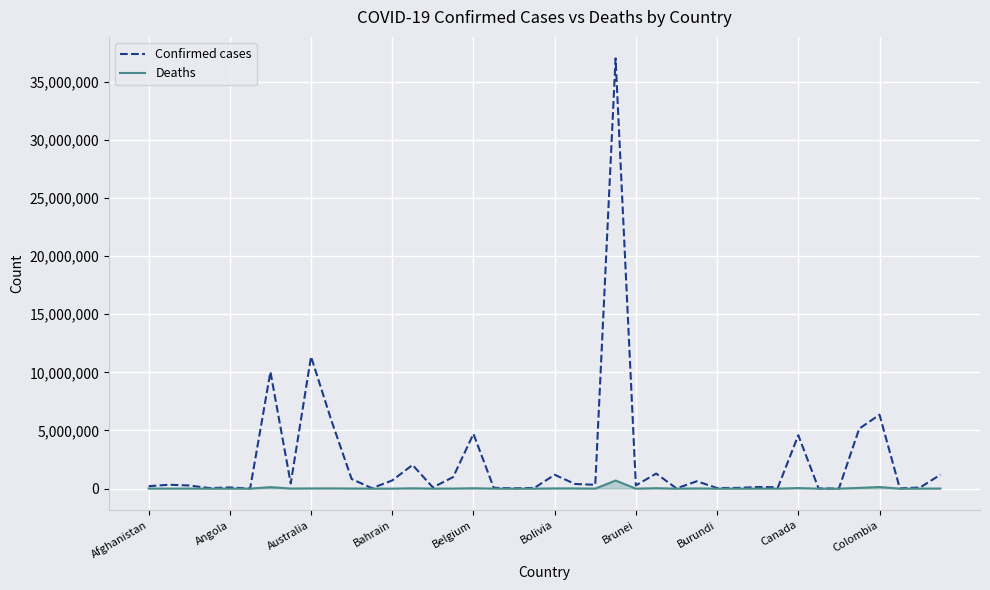

What is the difference between the maximum and minimum values in the Deaths series?

698029